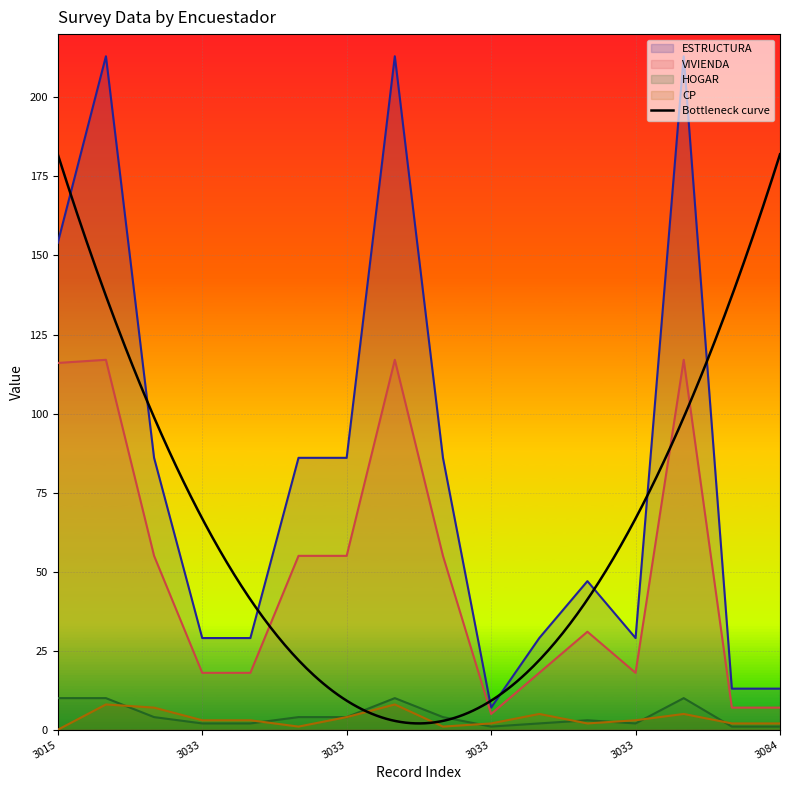

Is it true that VIVIENDA equals 26 at 3033?

False